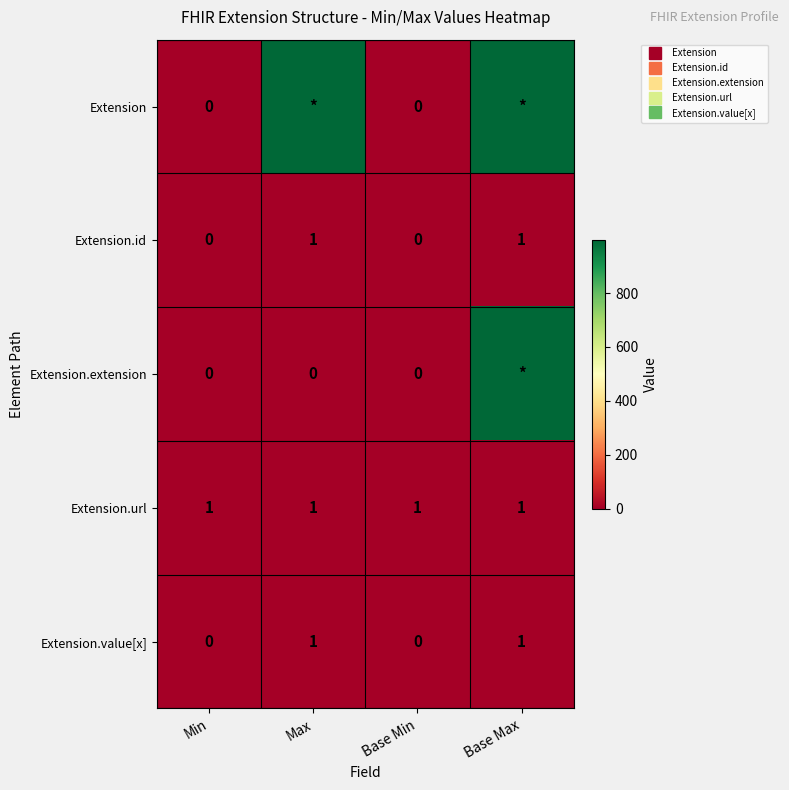

Which series has the largest total across all categories?

Extension